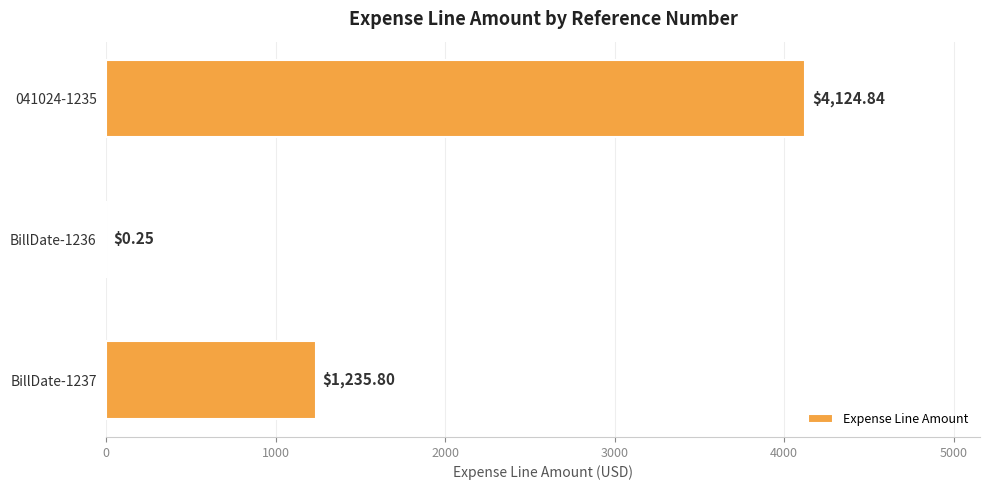

Does the chart contain stacked bars?

No